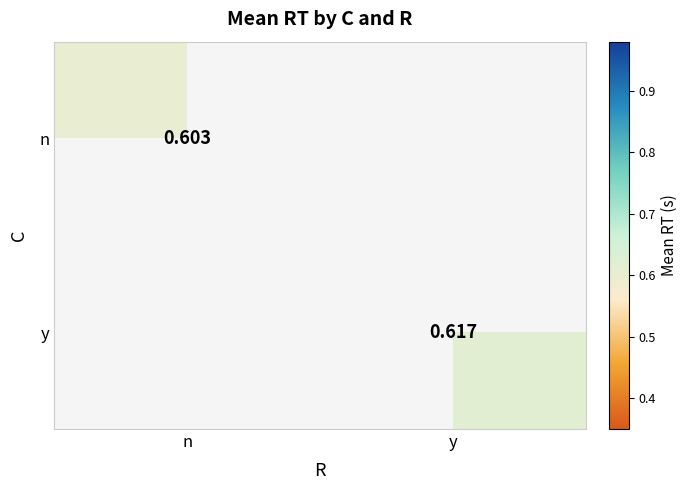

Is it true that y equals 0.6 at y?

True